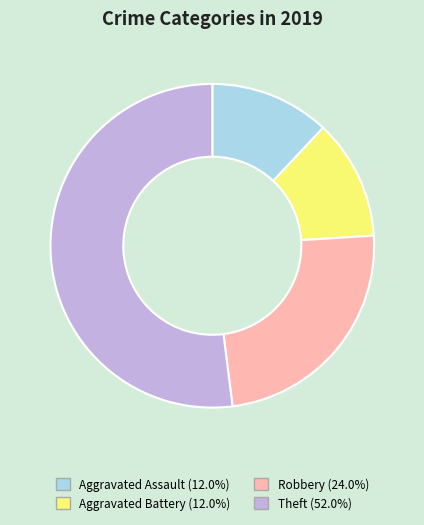

Is it true that Theft is 52% of the pie?

True